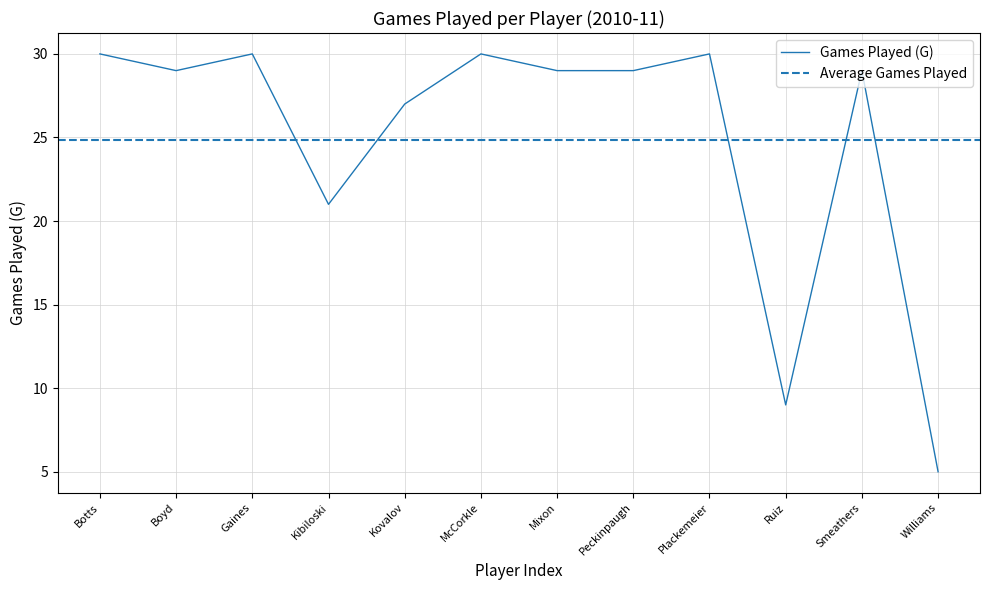

Where is the data nearest to the value 17?

Kibiloski